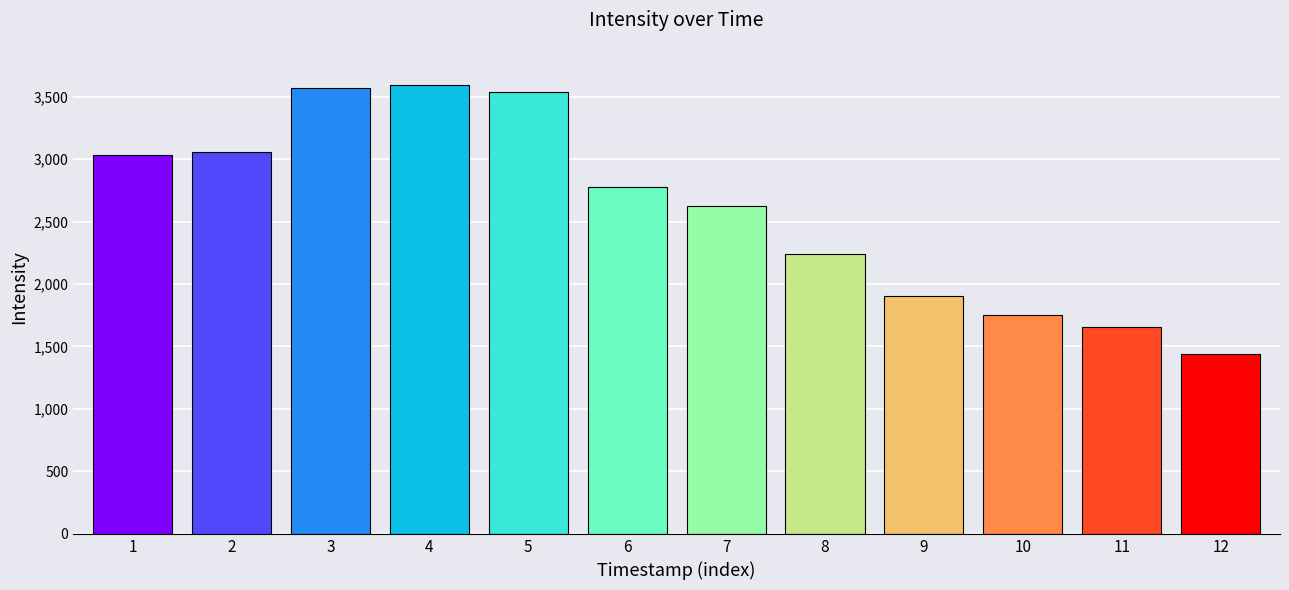

Where does the data first go above 2774?

1